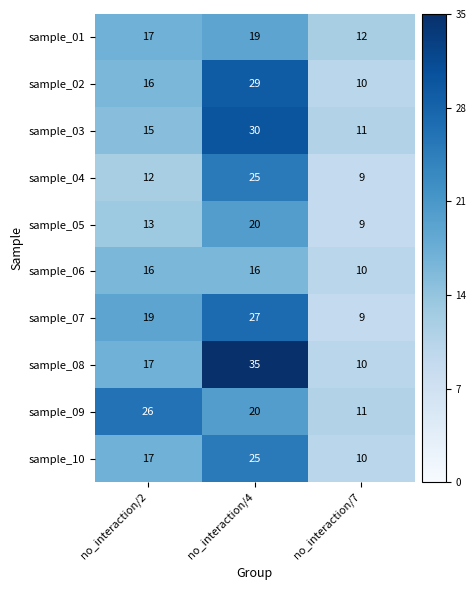

The value of sample_01 at no_interaction/7 is 12. True or false?

True